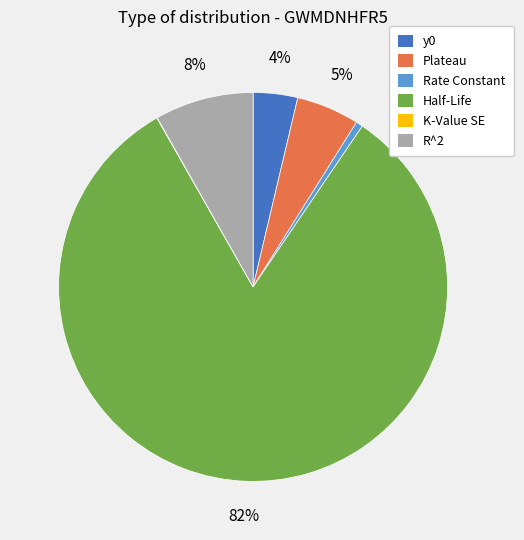

Which category has the biggest portion of the pie?

Half-Life